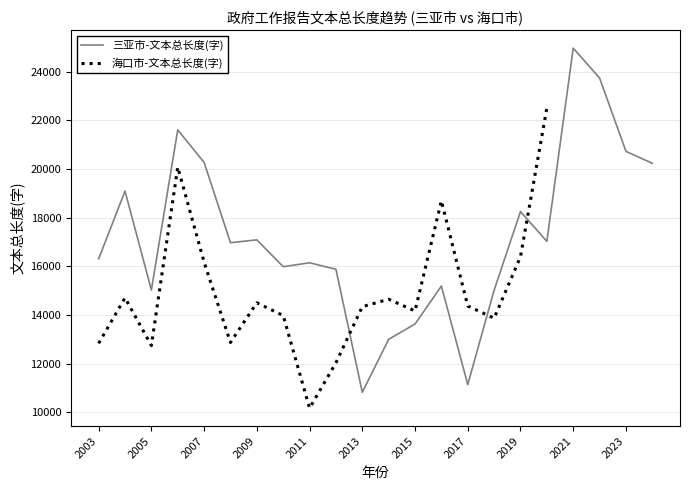

The 三亚市-文本总长度(字) series shows 20265 at 2007. True or false?

True